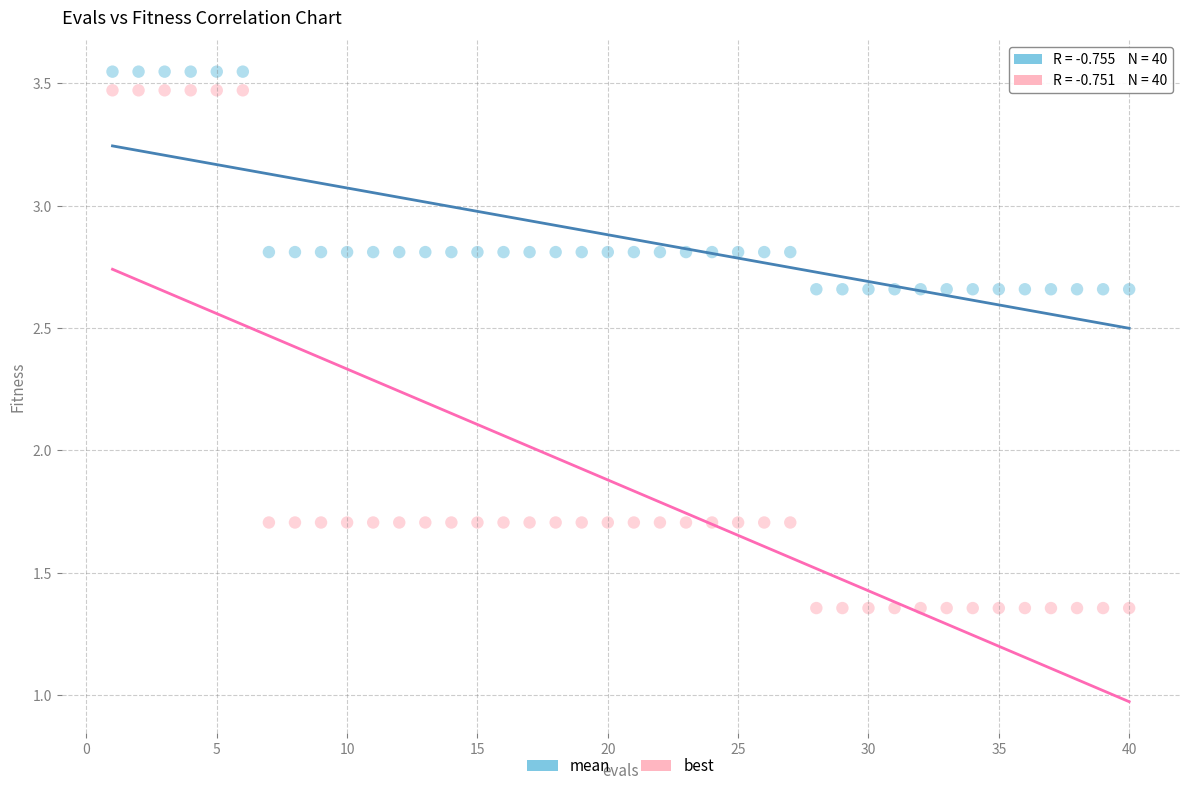

What are all the series names shown in the legend?

mean, best